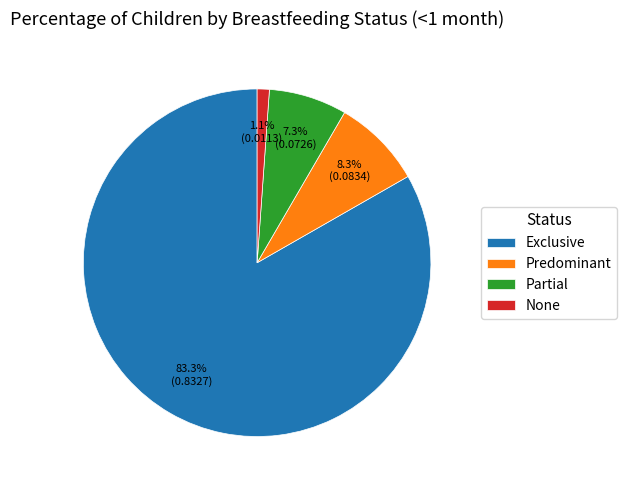

To the nearest percent, what is the average slice percentage?

25%